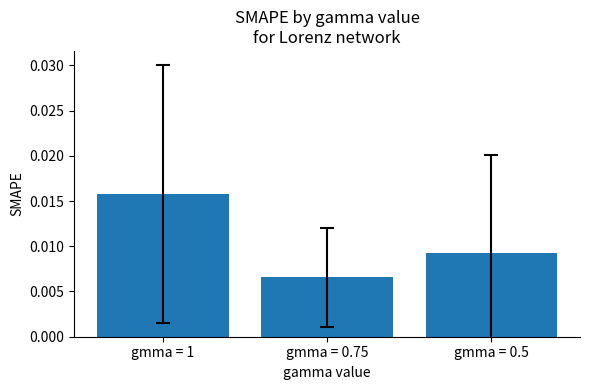

Which label corresponds to the smallest value in the chart?

gmma = 0.75